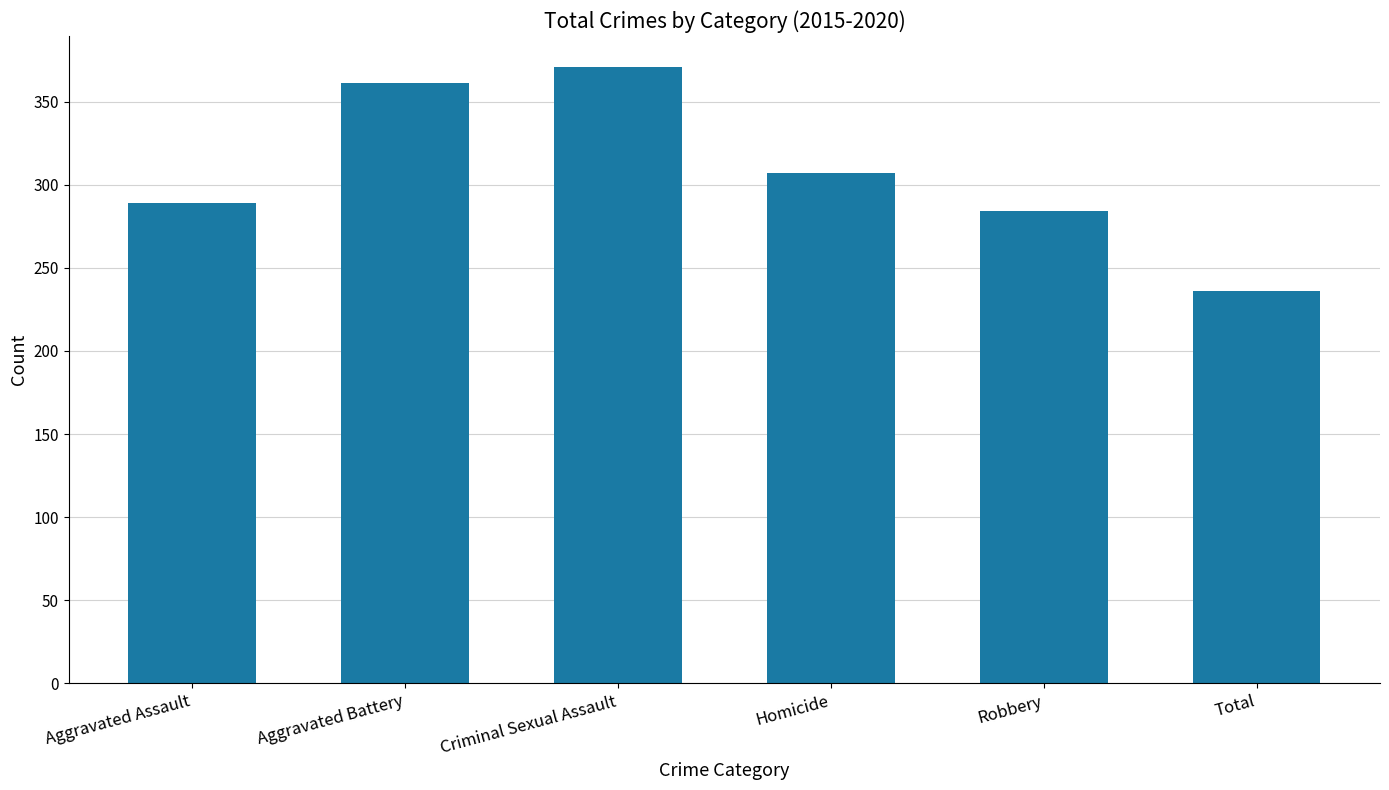

How many bars are there in total?

6